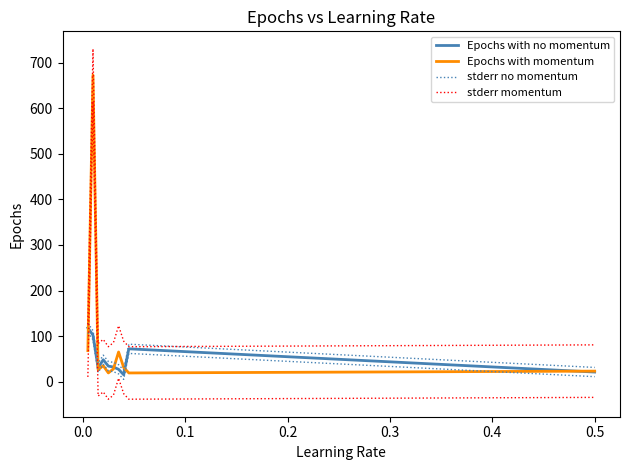

True or false: stderr momentum has a value of 85.6 at 0.4.

True